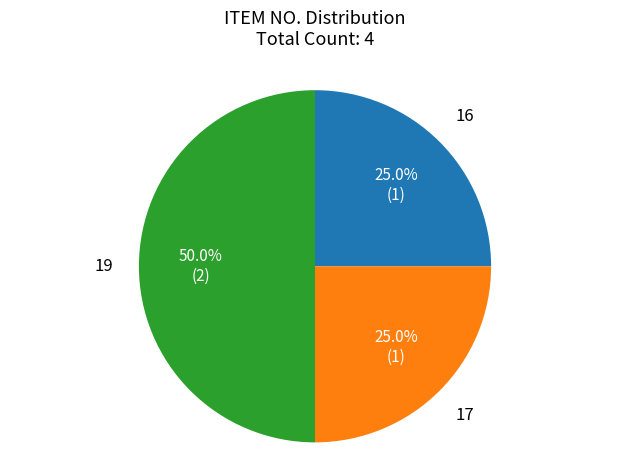

What is the ratio of the value at 16 to the value at 17?

1.0